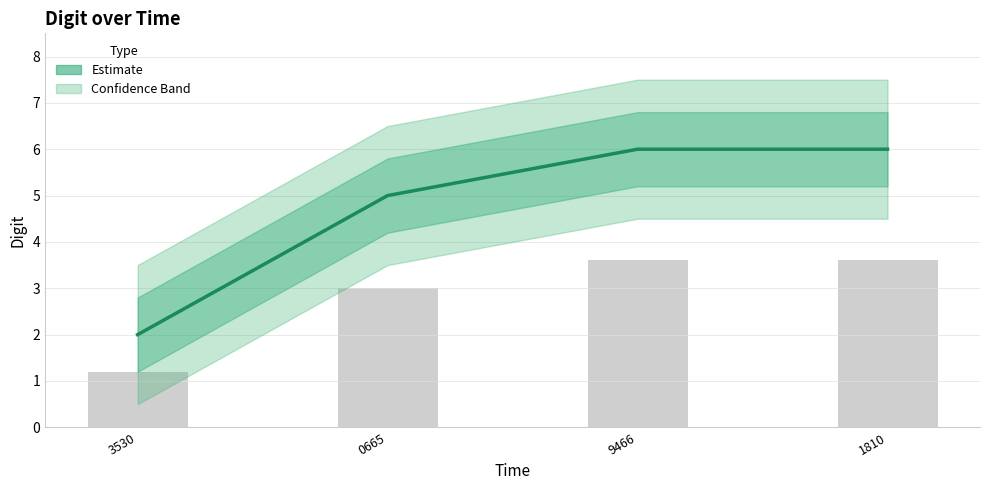

What position from the left is 1810?

4